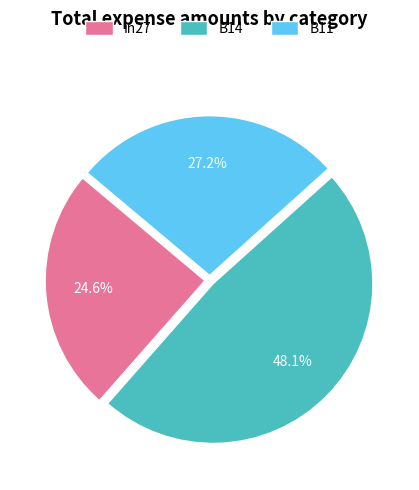

To the nearest percent, what percentage of the pie is B11?

27%